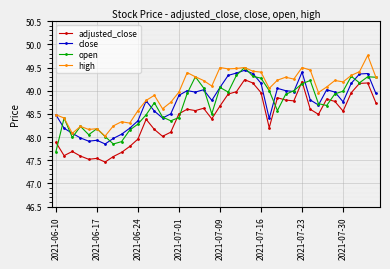

True or false: close and adjusted_close intersect in this chart.

False